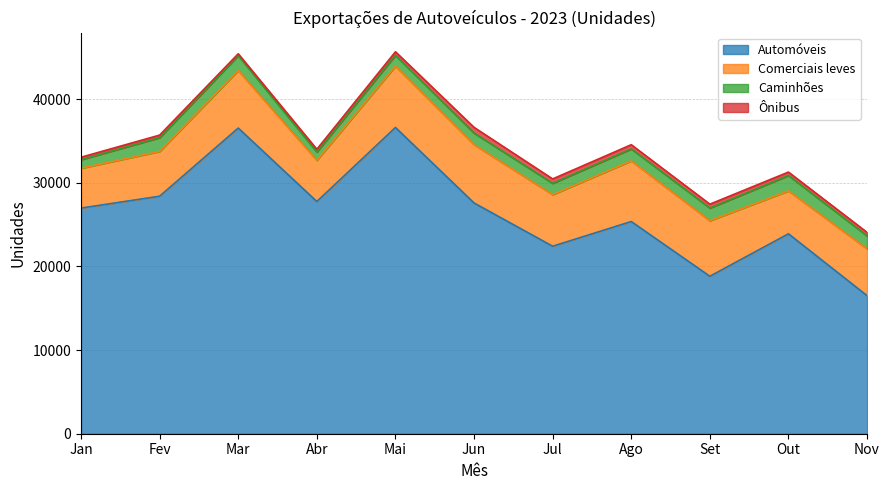

What is the difference between the second highest and minimum values in the Automóveis series?

20037